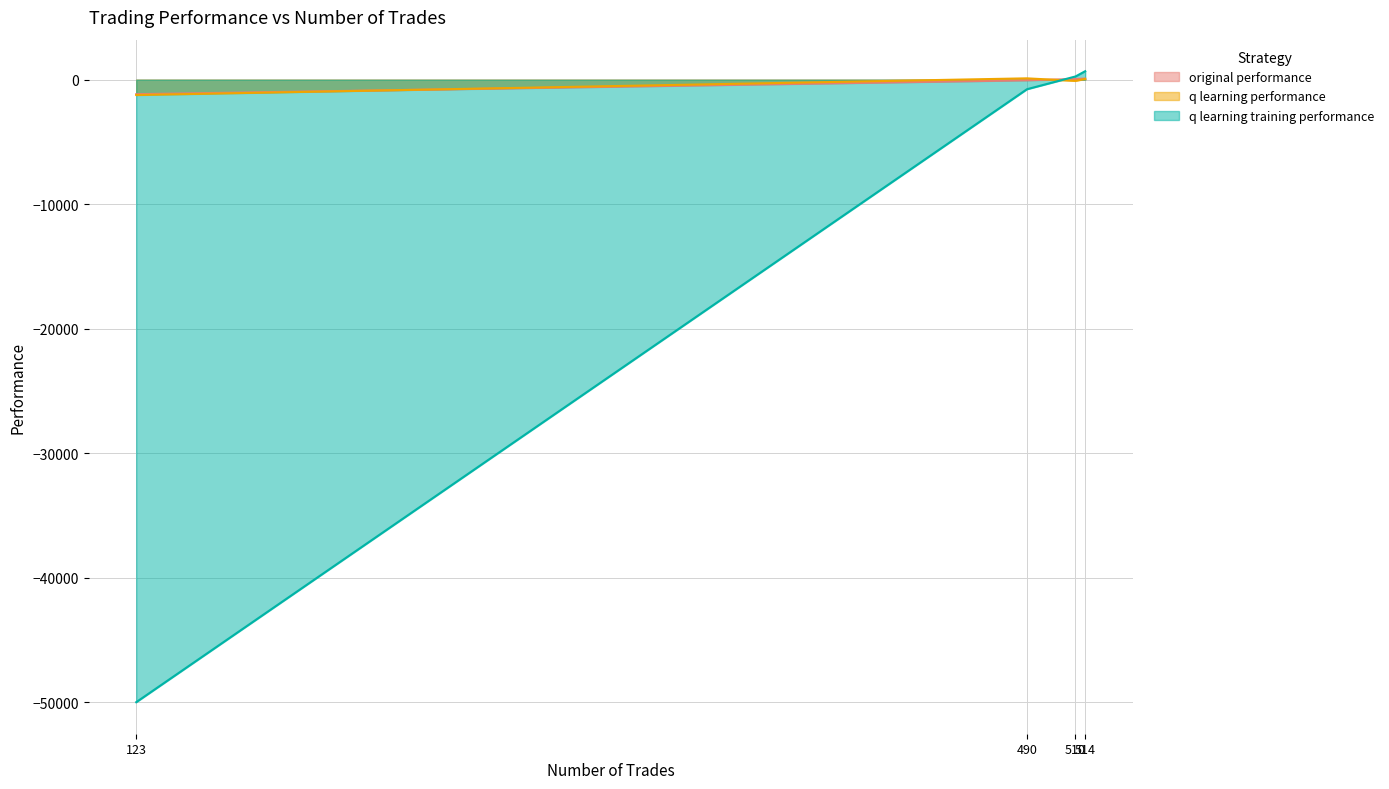

What is the minimum value shown in the chart?

-50000.0